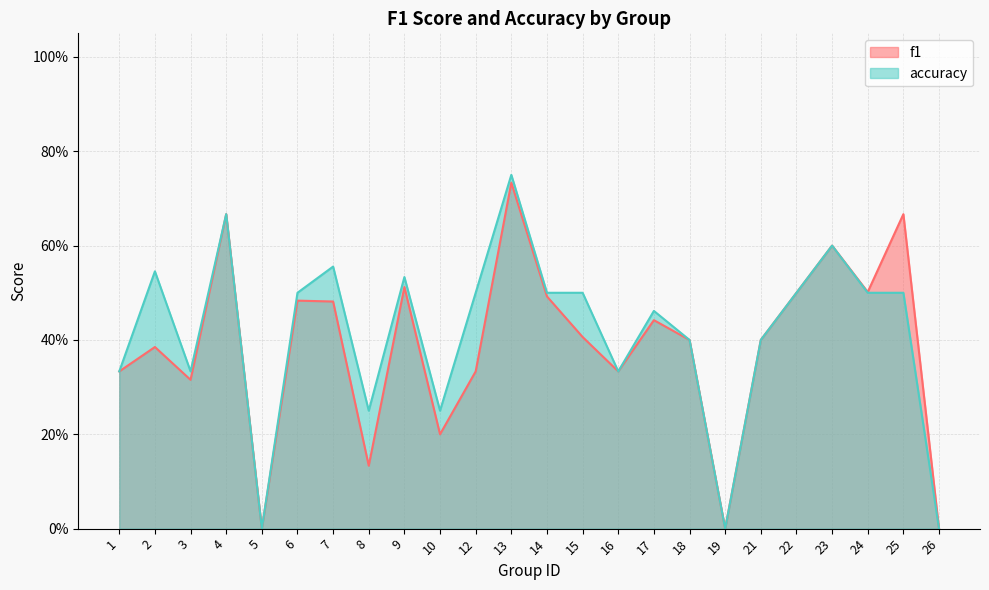

Rank the series by their average value, from lowest to highest.

f1, accuracy